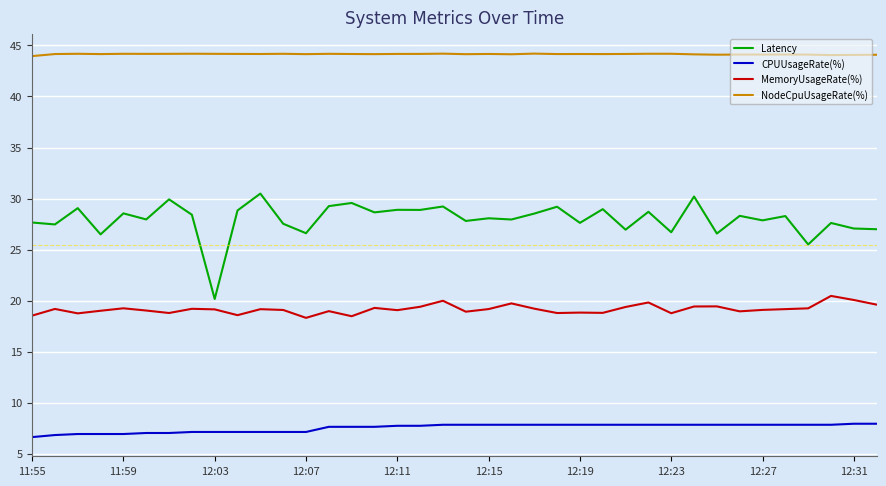

What is the highest value of the CPUUsageRate(%) series?

7.9